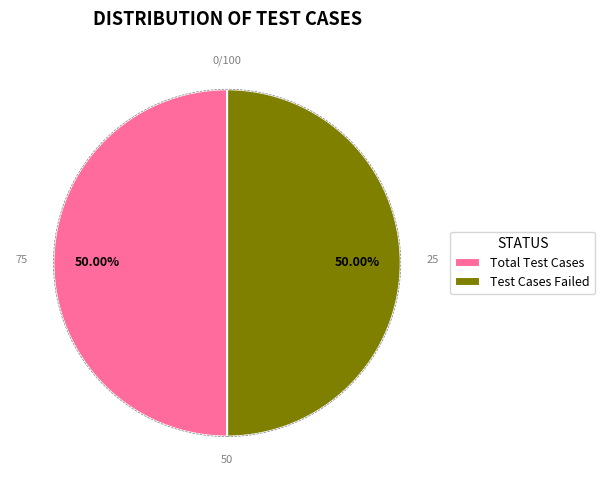

Combined, do Total Test Cases and Test Cases Failed account for over 50%?

Yes